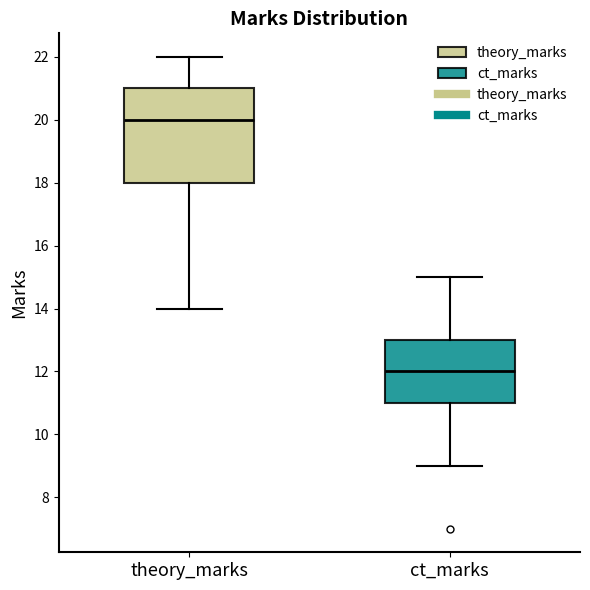

Reading left to right, transcribe this box plot: for each box, give where its median line is, the range the box spans, and where its two whiskers end, as read against the y-axis. The values are not printed on the chart, so give them approximately, as read against the axis.

theory_marks: median 20, box 18 to 21, whiskers 14 to 22
ct_marks: median 12, box 11 to 13, whiskers 9 to 15